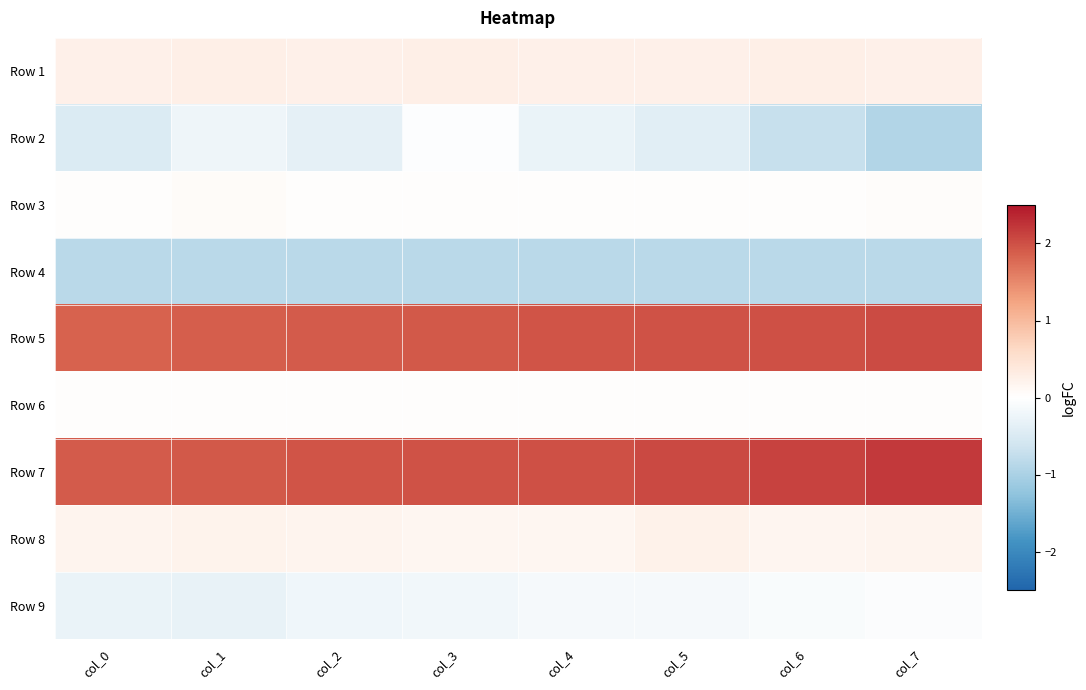

At col_2, list the series in order from smallest to largest.

Row 4, Row 2, Row 9, Row 6, Row 3, Row 8, Row 1, Row 5, Row 7